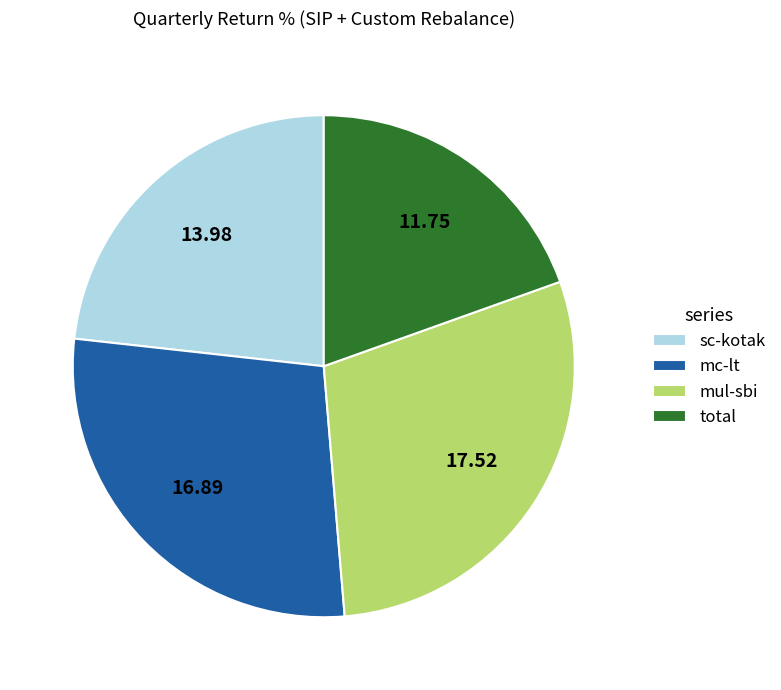

Approximately how many times larger is the value at sc-kotak compared to mul-sbi?

0.8